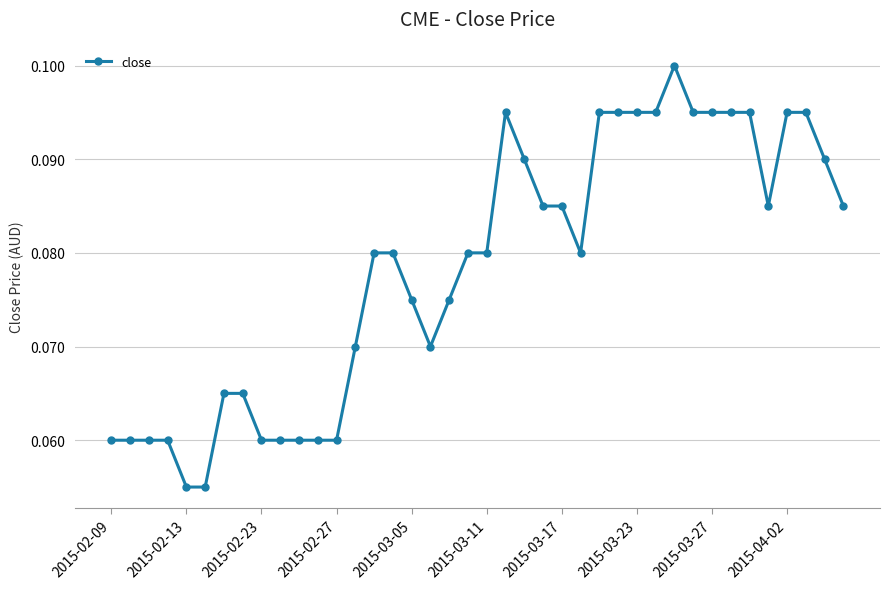

True or false: there are more than 1 points higher than both neighbors.

True